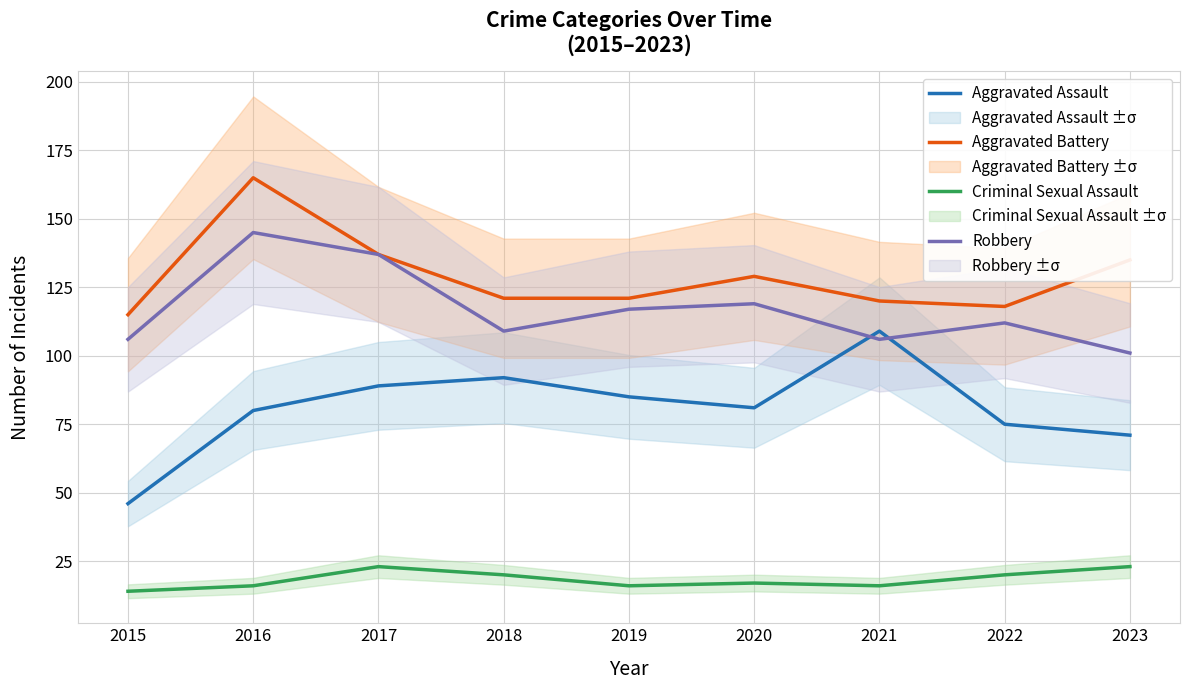

At which category does the chart reach its peak across all series?

2016